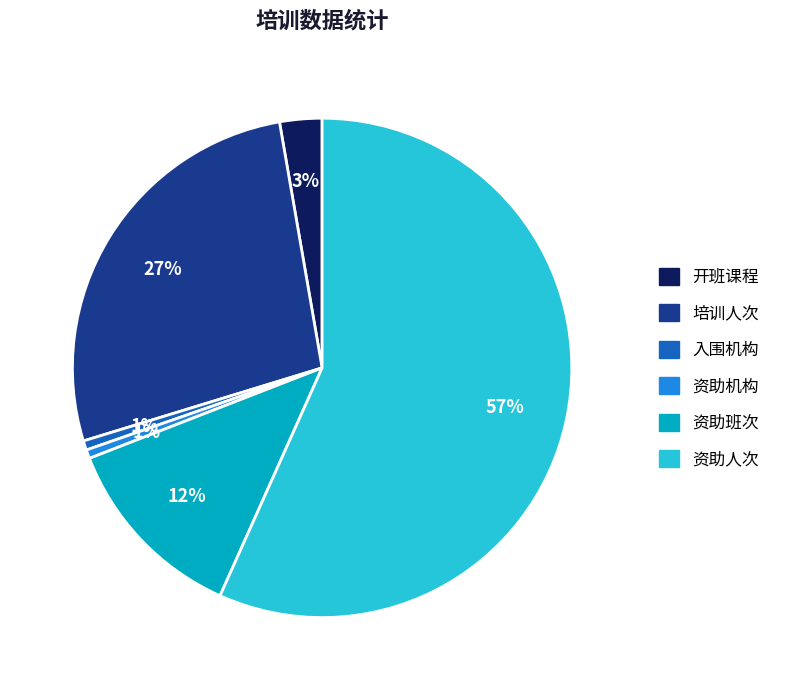

Between 培训人次 and 开班课程, which is larger?

培训人次